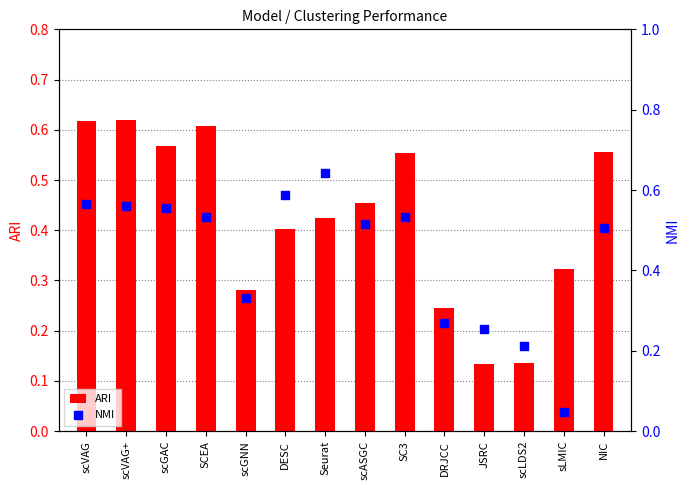

Which series has the largest total across all categories?

NMI